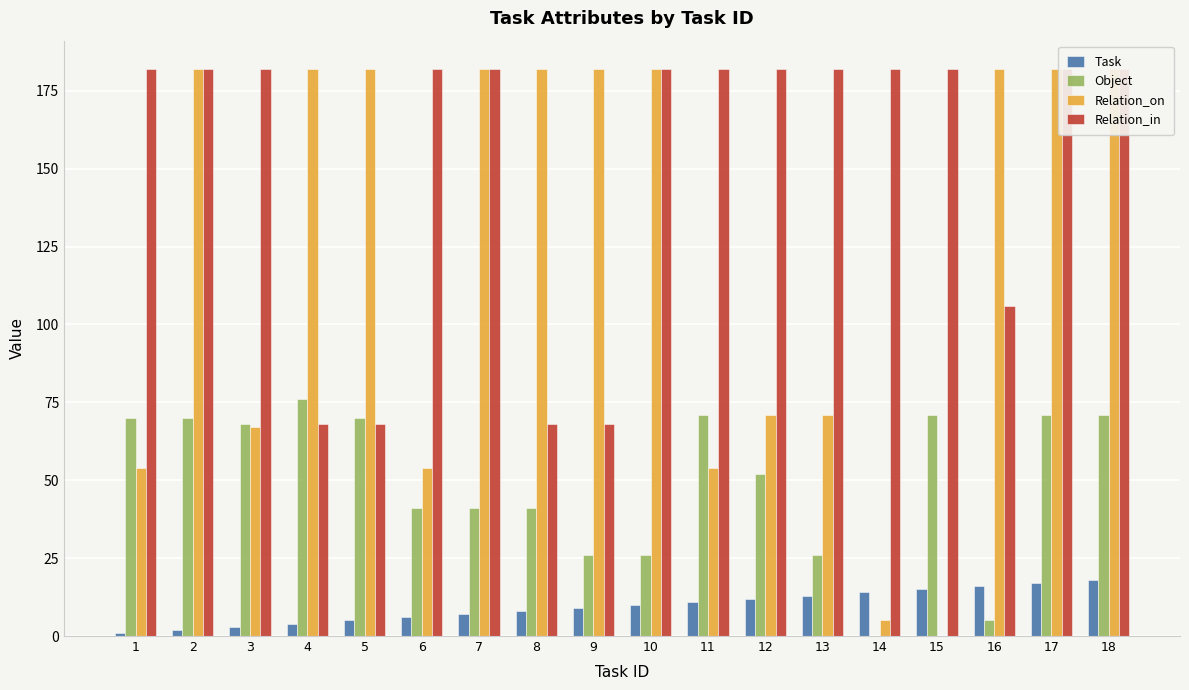

What is the difference between the maximum and minimum values in the Task series?

17